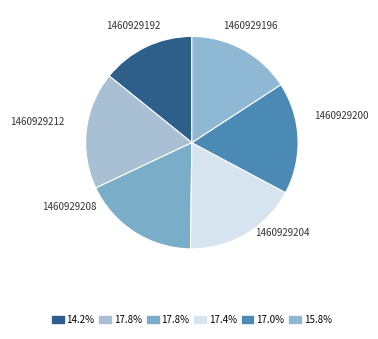

True or false: 1460929192 accounts for 14% of the total.

True